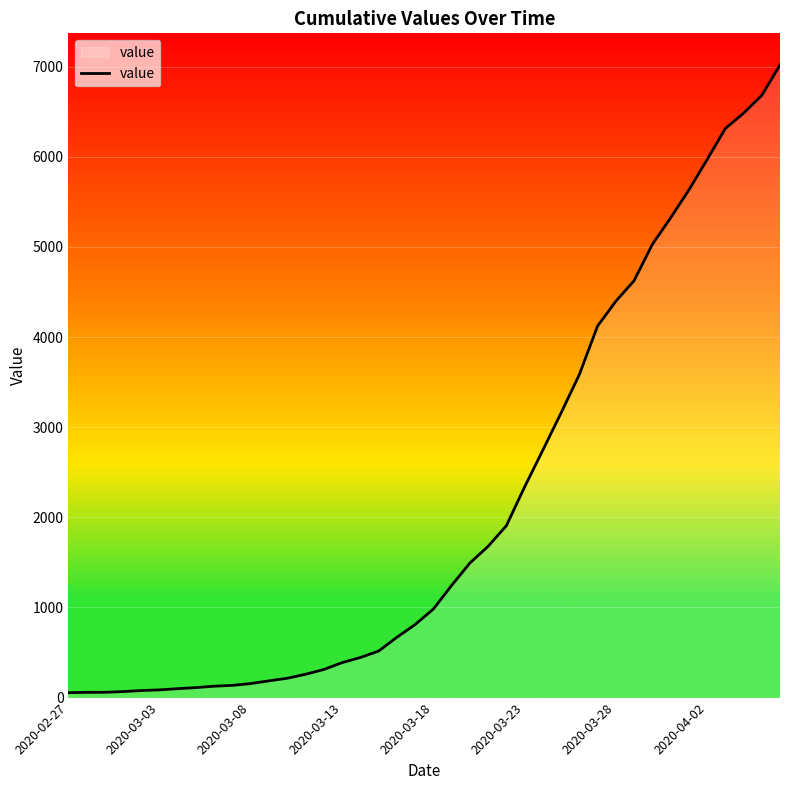

How many categories are shown in the chart?

40